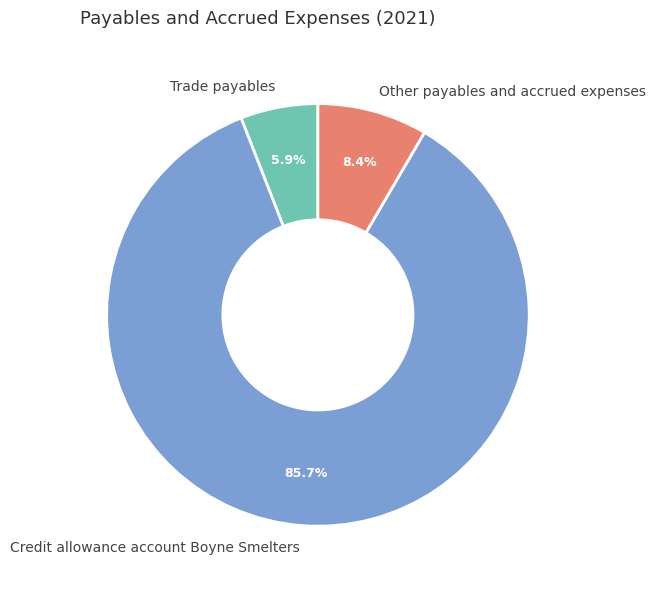

True or false: Other payables and accrued expenses accounts for 8% of the total.

True